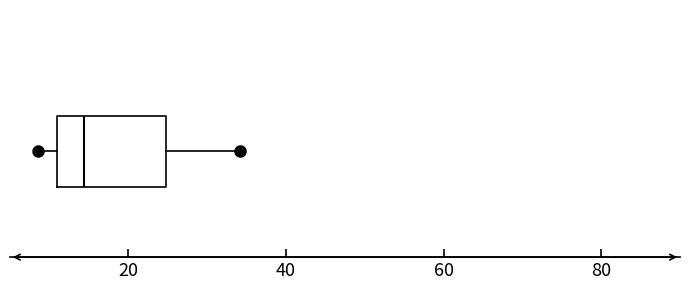

Transcribe this box plot: give where the median line is, the range the box spans, and where the two whiskers end, as read against the x-axis. The values are not printed on the chart, so give them approximately, as read against the axis.

median 14, box 10 to 24, whiskers 8 to 34